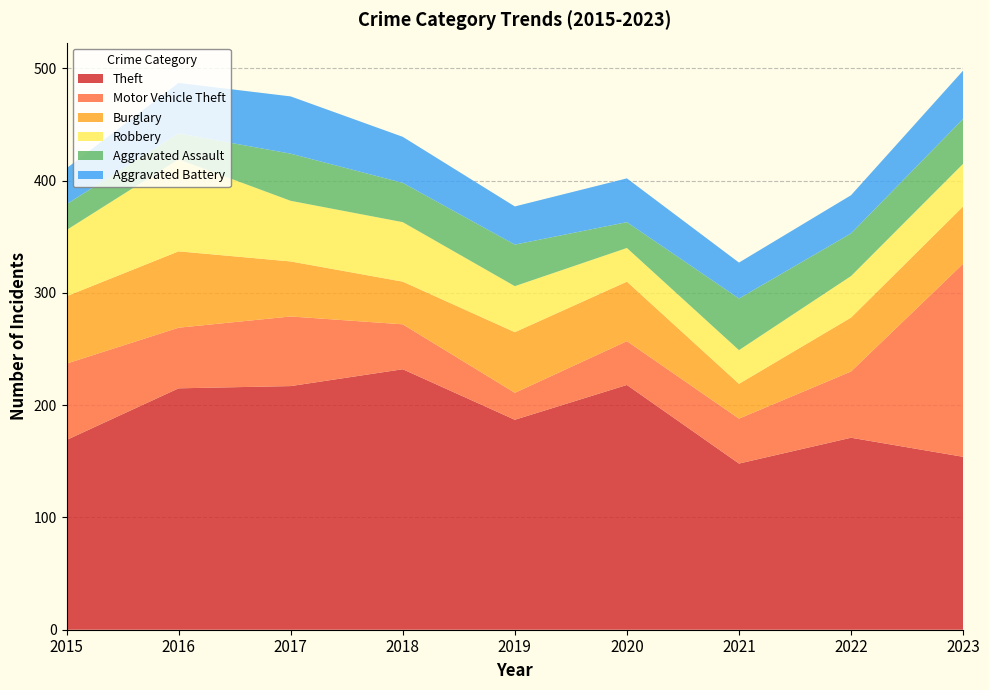

Reading right to left, transcribe all the data shown in this chart.

Theft: 154	171	148	218	187	232	217	215	169
Motor Vehicle Theft: 172	59	40	39	24	40	62	54	68
Burglary: 51	48	31	53	54	38	49	68	60
Robbery: 38	37	30	30	41	53	54	82	59
Aggravated Assault: 40	38	46	23	37	35	42	23	23
Aggravated Battery: 43	34	32	39	34	41	51	45	32